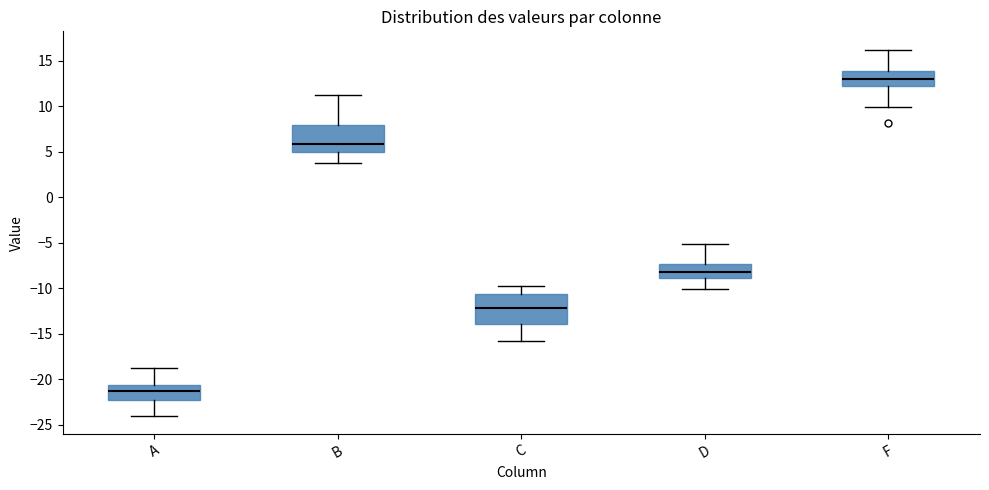

Reading left to right, read every box against the y-axis: the position of its median line, the range the box covers, and the ends of its whiskers. The values are not printed on the chart, so give them approximately, as read against the axis.

A: median -21.5, box -22.5 to -20.5, whiskers -24.0 to -19.0
B: median 6.0, box 5.0 to 8.0, whiskers 4.0 to 11.0
C: median -12.0, box -14.0 to -10.5, whiskers -16.0 to -10.0
D: median -8.0, box -9.0 to -7.5, whiskers -10.0 to -5.0
F: median 13.0, box 12.5 to 14.0, whiskers 10.0 to 16.0